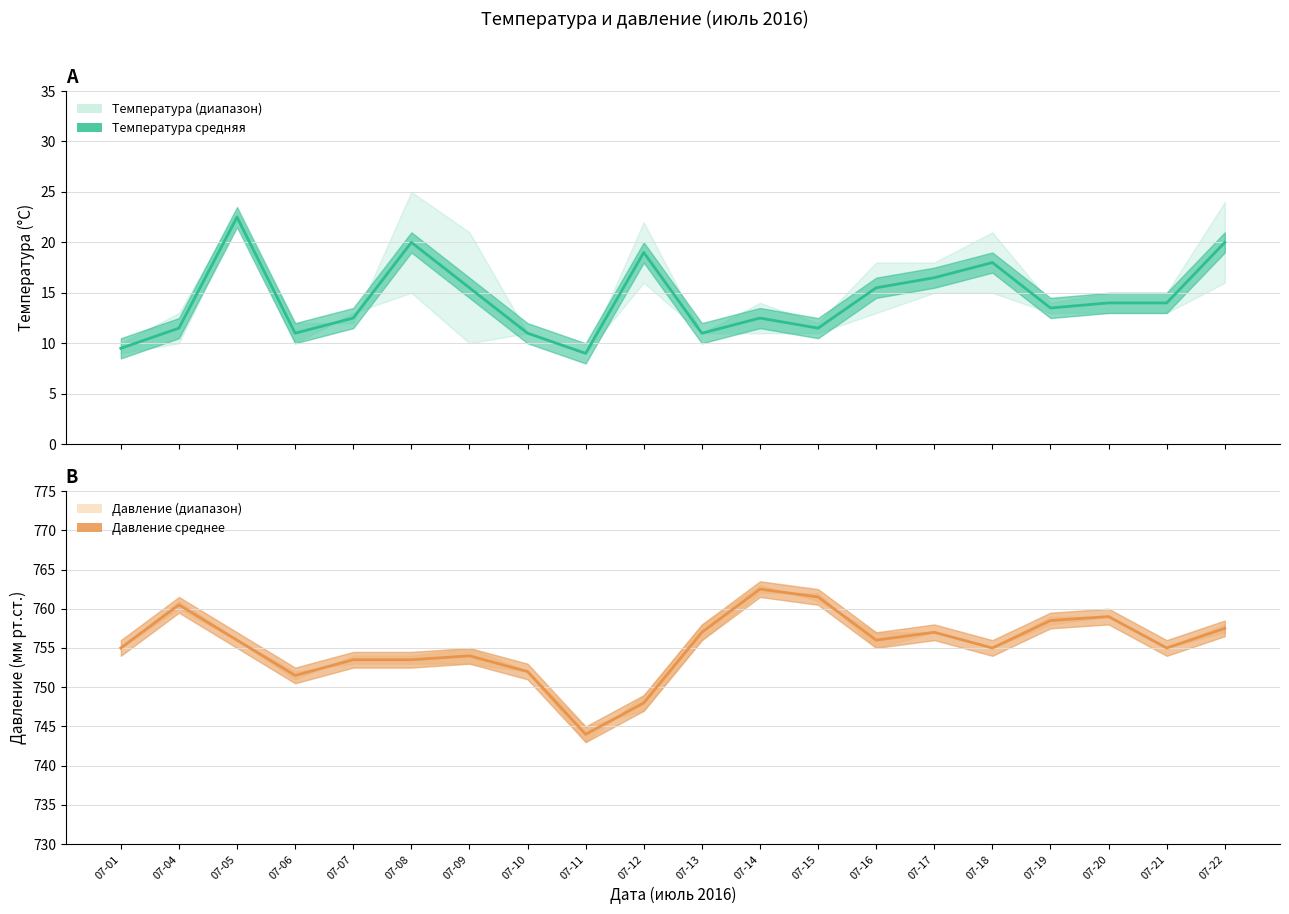

Where is Температура средняя nearest to the value 15?

07-09